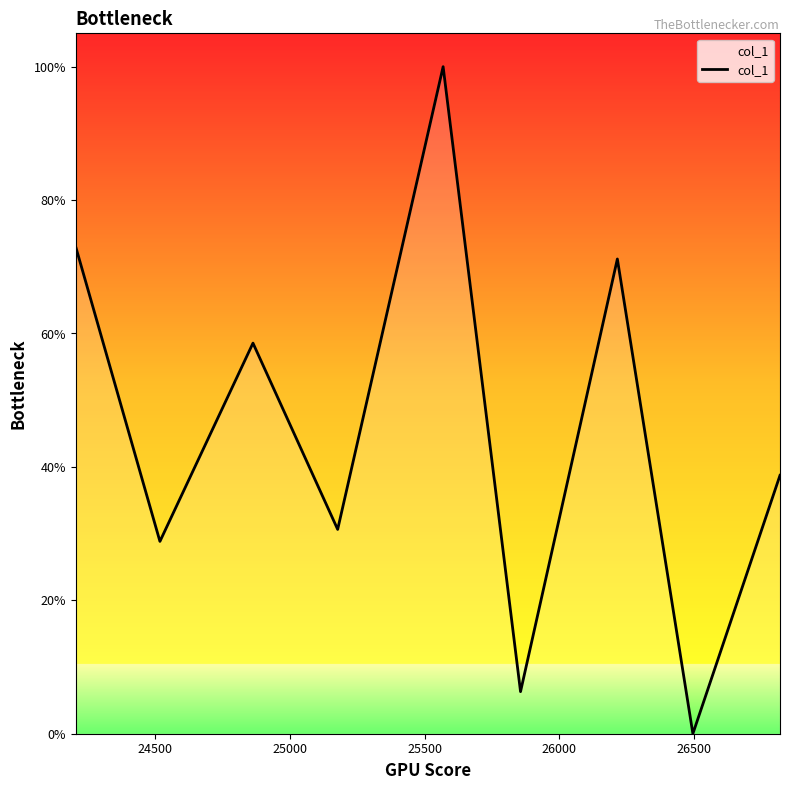

What is the greatest value displayed?

100.0